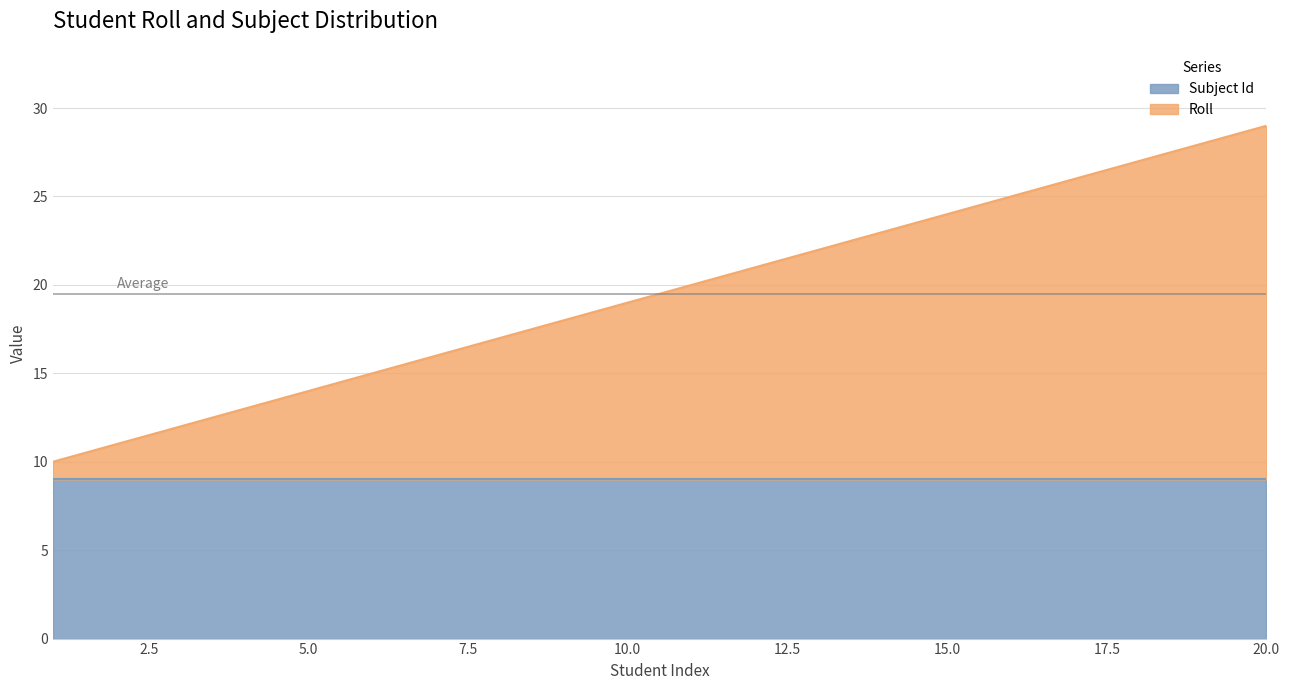

Reading left to right, extract all data points from this chart.

1=10	2=11	3=12	4=13	5=14	6=15	7=16	8=17	9=18	10=19	11=20	12=21	13=22	14=23	15=24	16=25	17=26	18=27	19=28	20=29